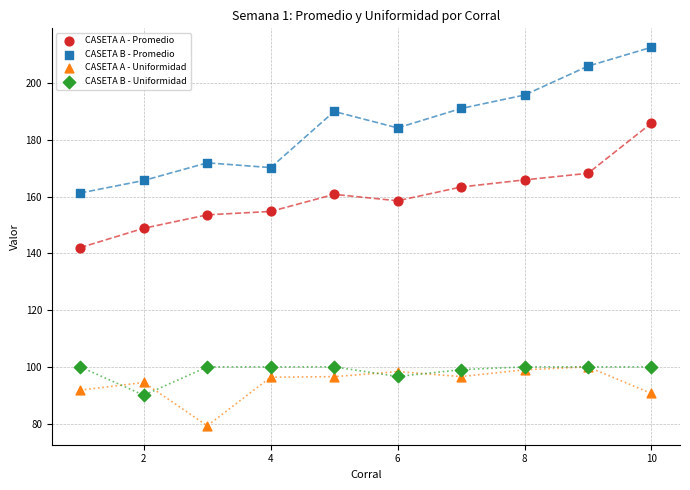

Which series reaches the minimum Y coordinate?

CASETA A - Uniformidad